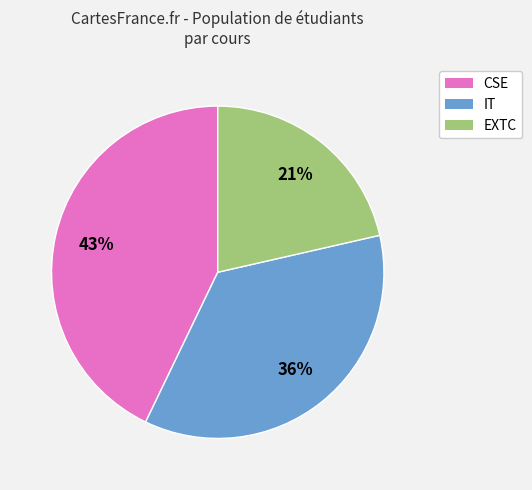

Rank the categories by value from lowest to highest.

EXTC, IT, CSE